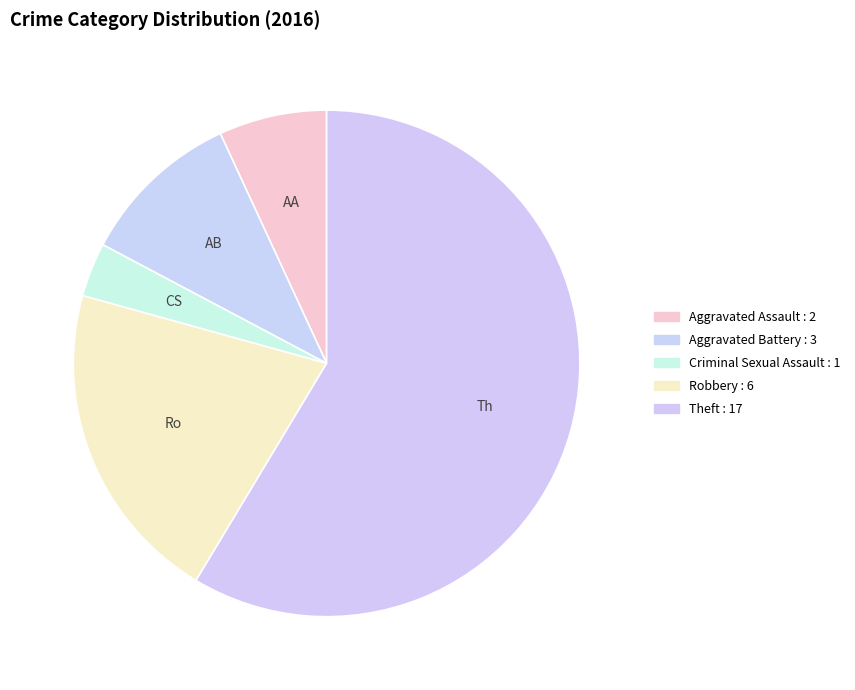

To the nearest percent, what is the combined percentage of Robbery and Criminal Sexual Assault?

24%